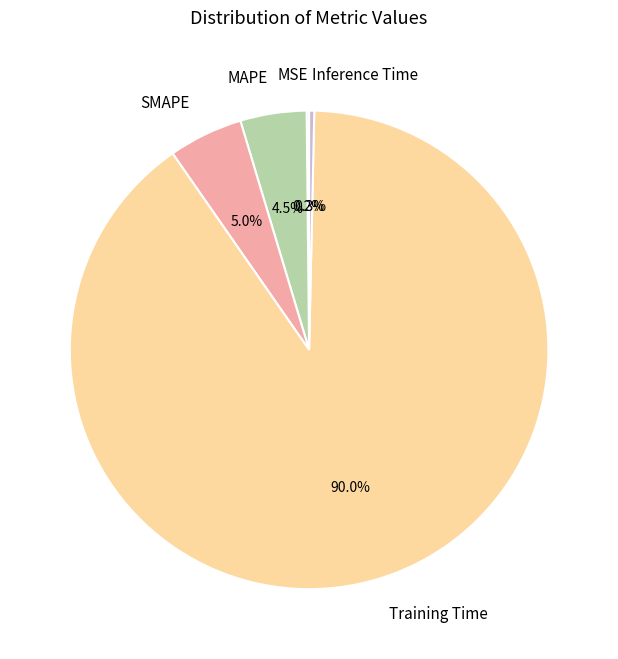

How much of the chart is everything except MAPE?

95.5%